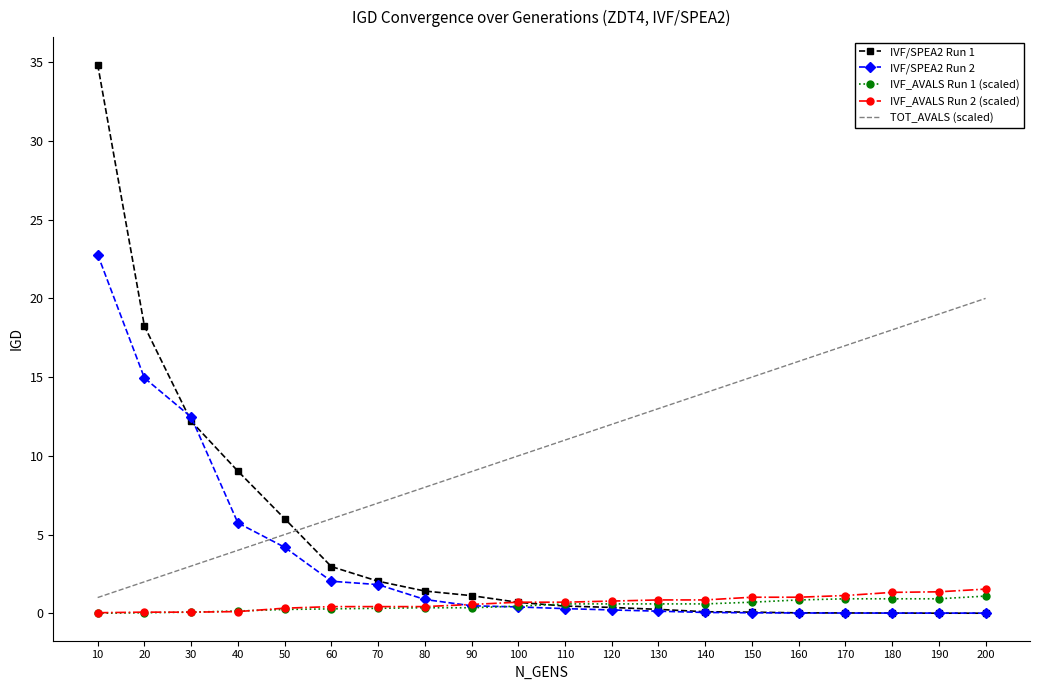

At how many categories does at least one series exceed 34?

1